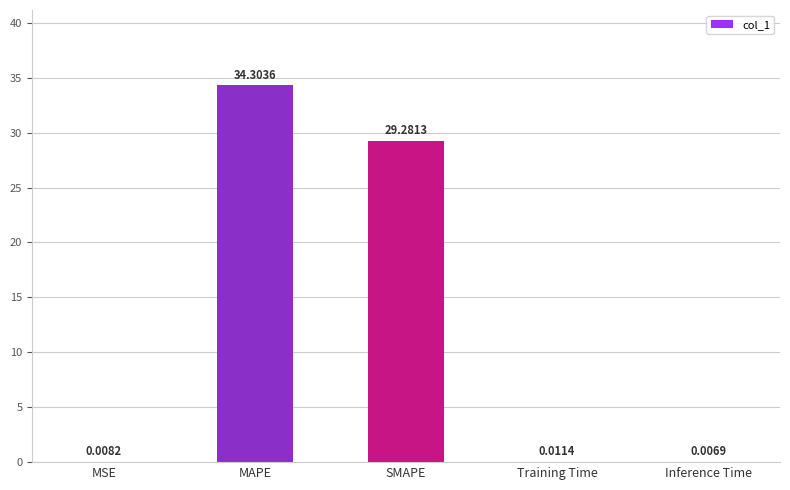

Count the number of data series in this chart.

1